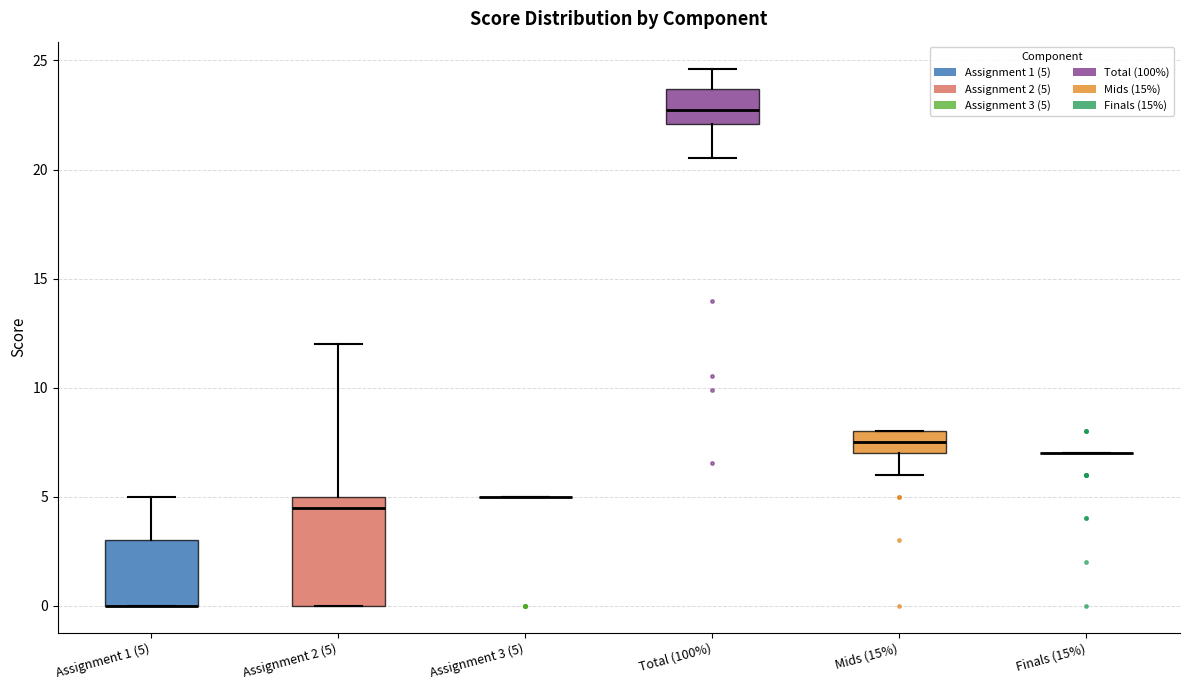

Comparing the boxes themselves (not the whiskers), which one is the tallest?

Assignment 2 (5)